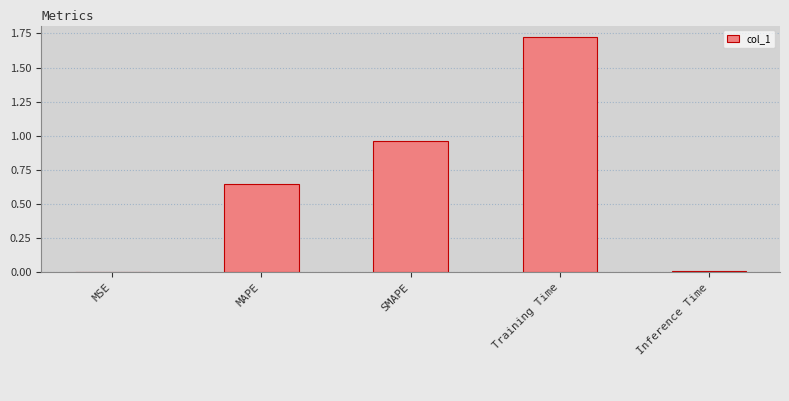

What is the sum of all values?

3.3